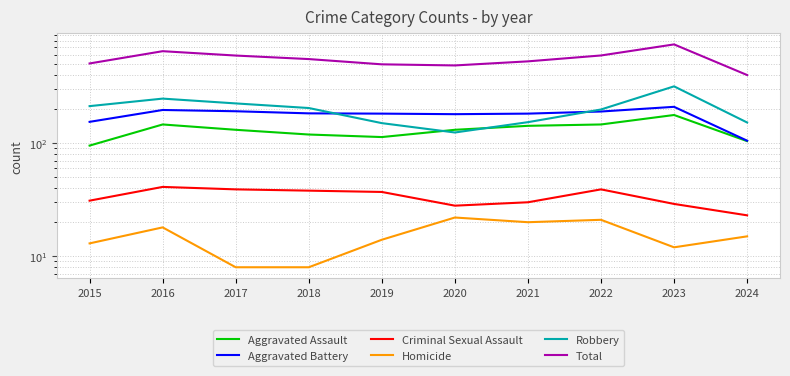

At which category does the chart reach its peak across all series?

2023